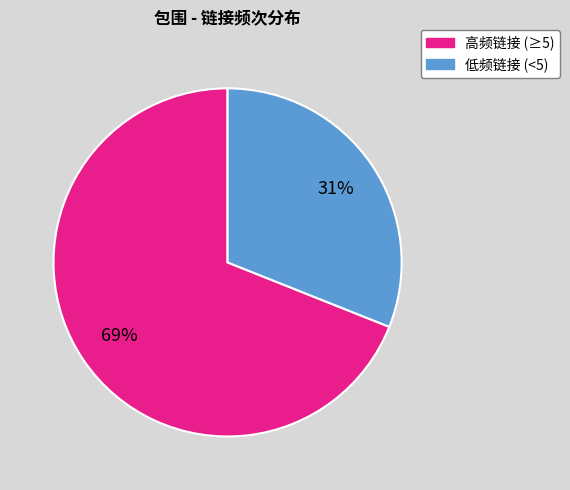

To the nearest percent, what is the difference between the largest and smallest slice percentages?

38%